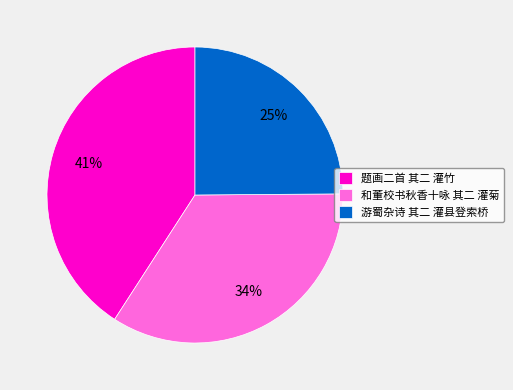

How many slices are in this pie chart?

3